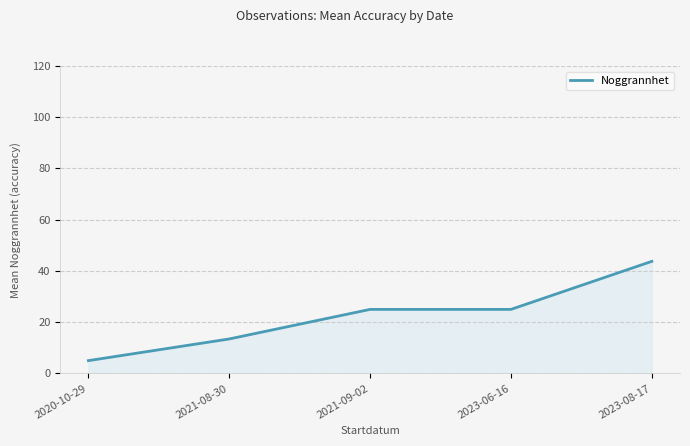

The value at 2021-08-30 is 19.2. True or false?

False